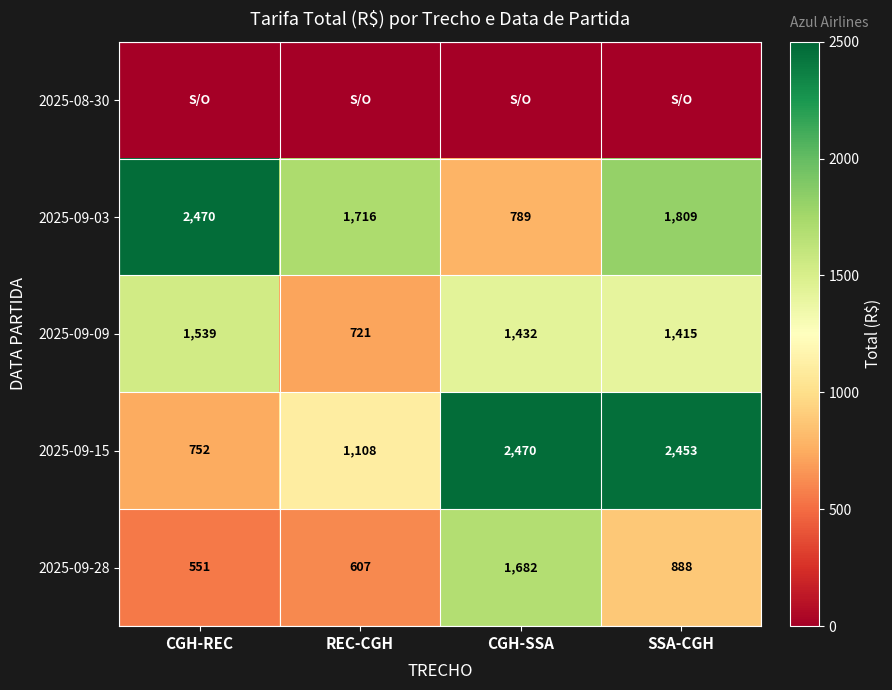

What value does the 2025-09-28 series have at REC-CGH?

607